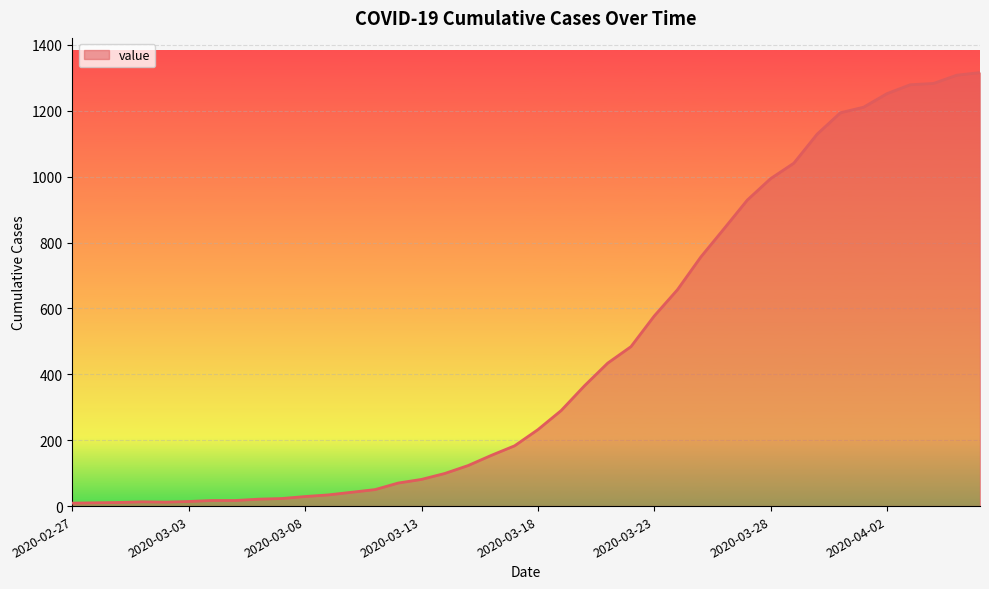

What is the difference between the maximum and minimum values?

1307